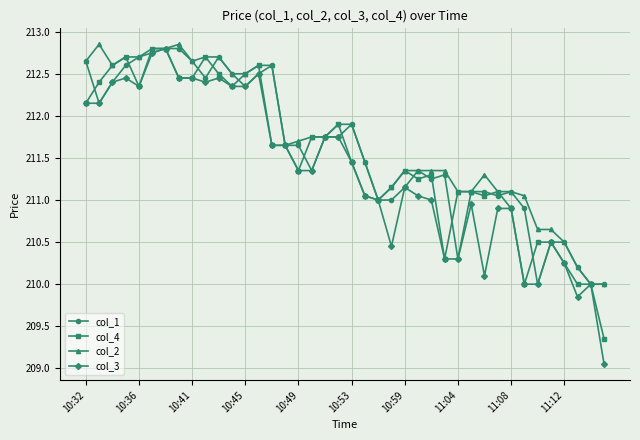

How many lines are shown in the chart?

4